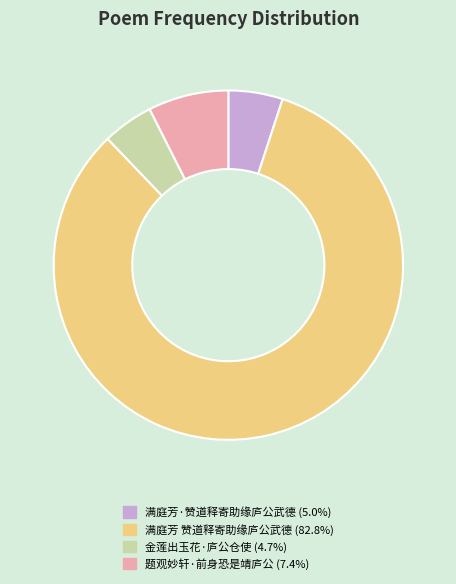

What is the ratio of the value at 金莲出玉花·庐公仓使 (4.7%) to the value at 题观妙轩·前身恐是靖庐公 (7.4%)?

0.6